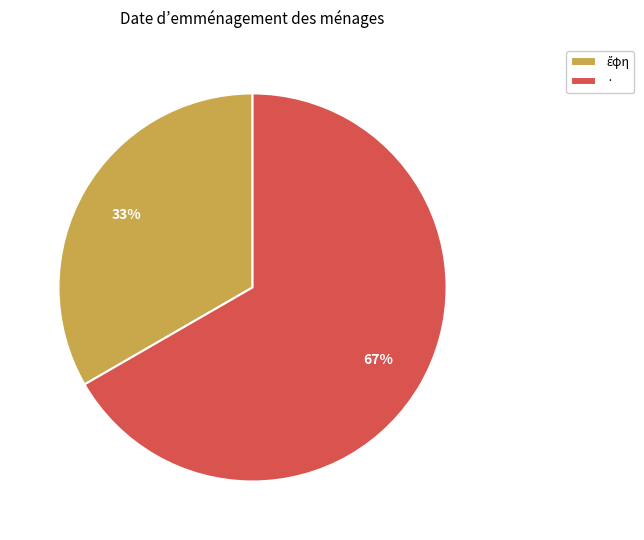

The · slice represents 67% of the pie. True or false?

True